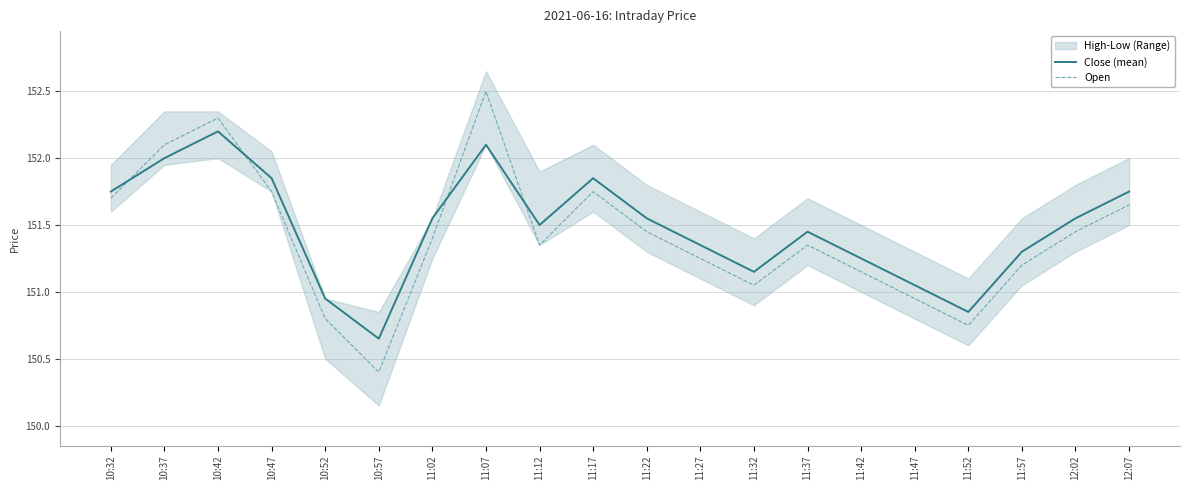

At which label is Open closest to 151?

11:32